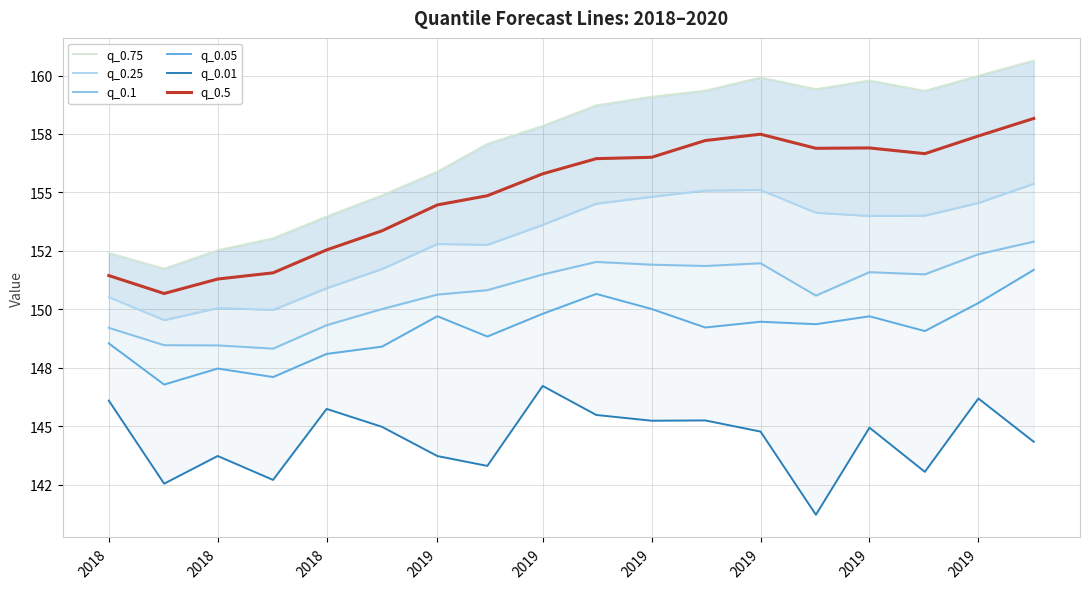

Which series has the largest total across all categories?

q_0.75